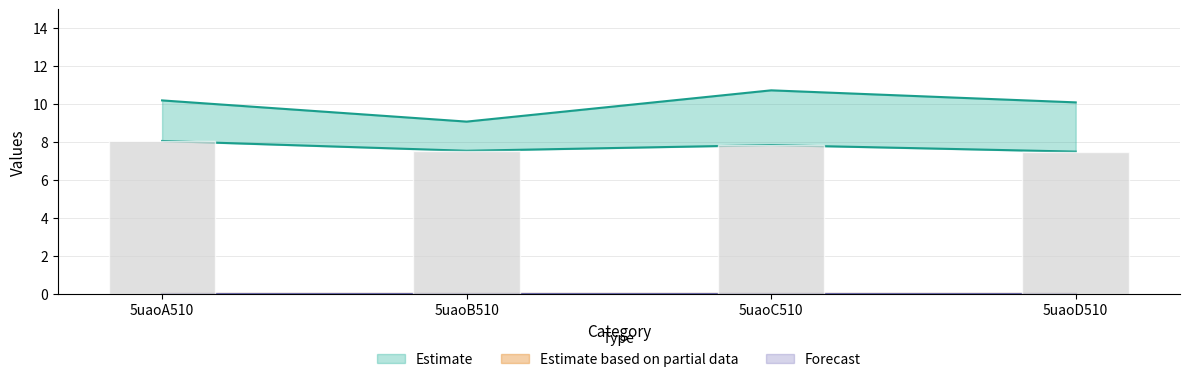

How many groups of bars are there?

4